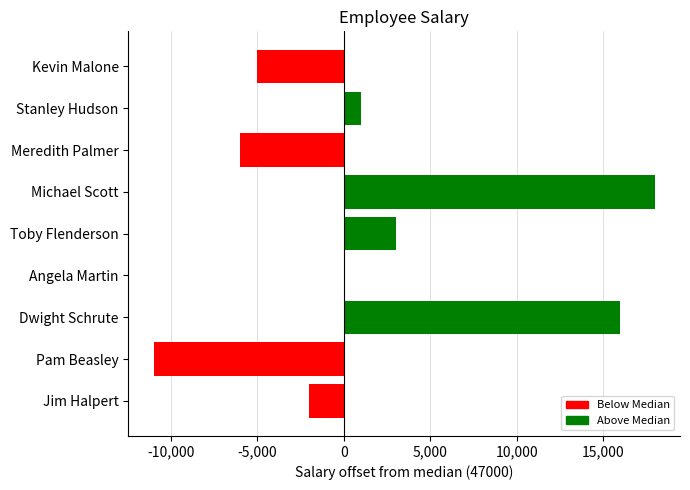

List the labels in order of value, smallest first.

Pam Beasley, Meredith Palmer, Kevin Malone, Jim Halpert, Angela Martin, Stanley Hudson, Toby Flenderson, Dwight Schrute, Michael Scott